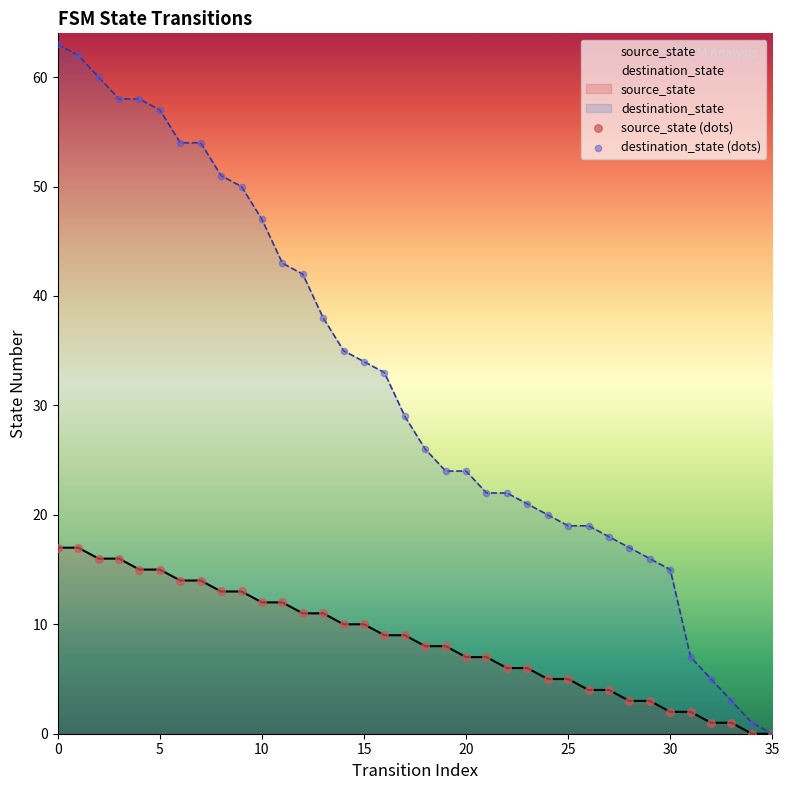

What is the ratio of the value at 10 to the value at 4?

0.8